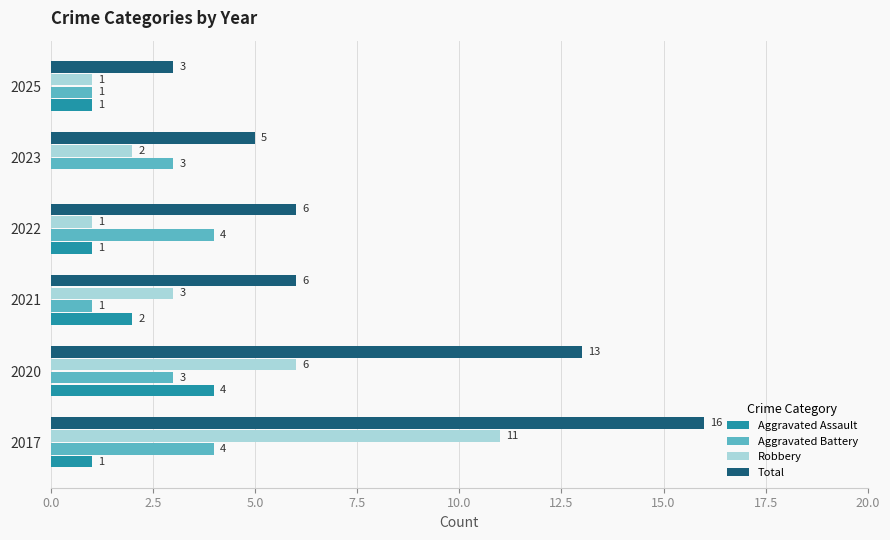

True or false: Aggravated Battery has a value of 3 at 2023.

True